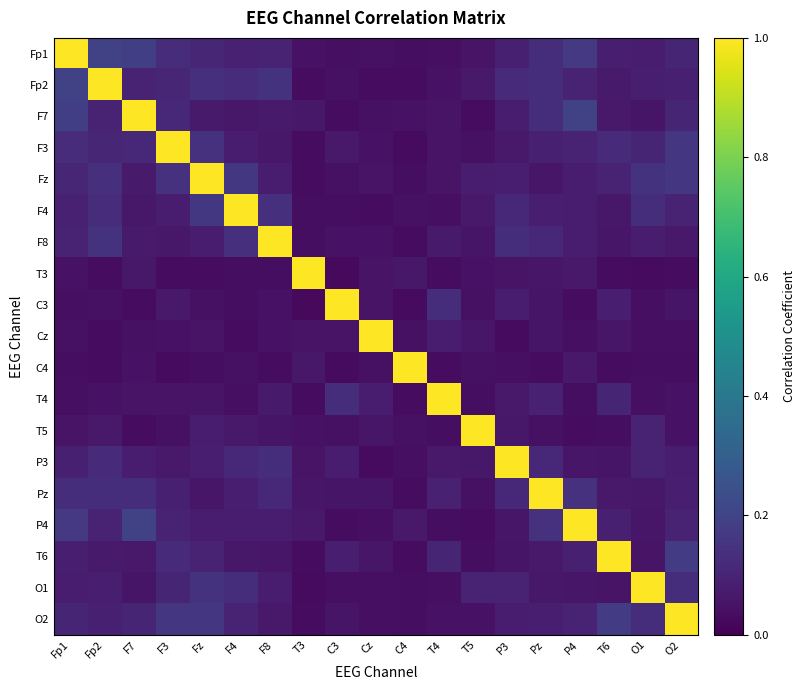

Between O2 and O1, which is larger?

O2